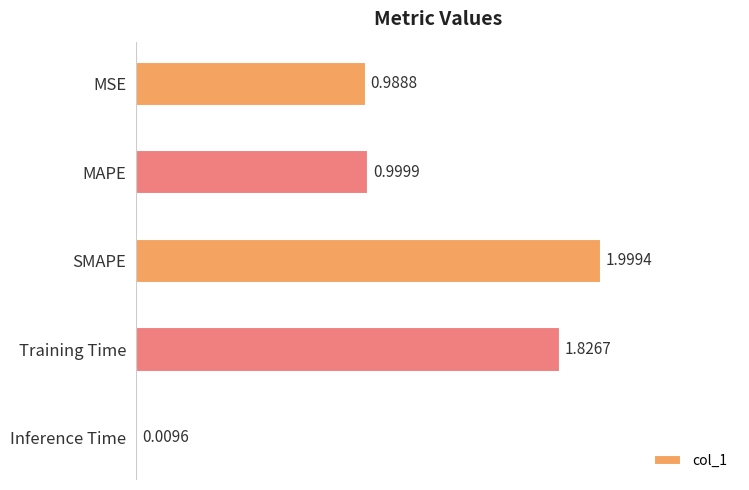

What is the sum of the values at MAPE and MSE?

2.0